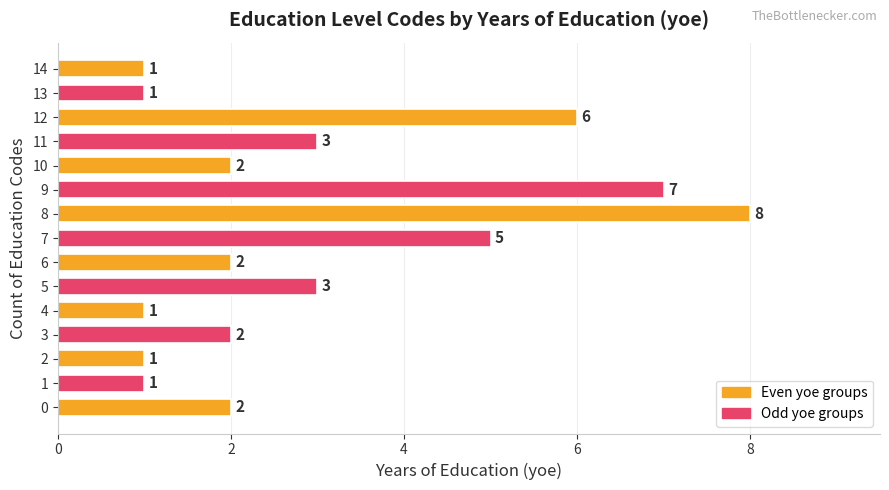

What is the change in value from 6 to 12?

+4